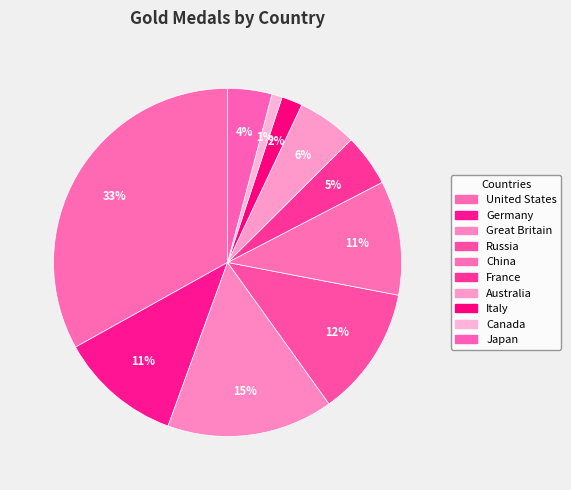

What is the largest slice in the pie chart?

United States